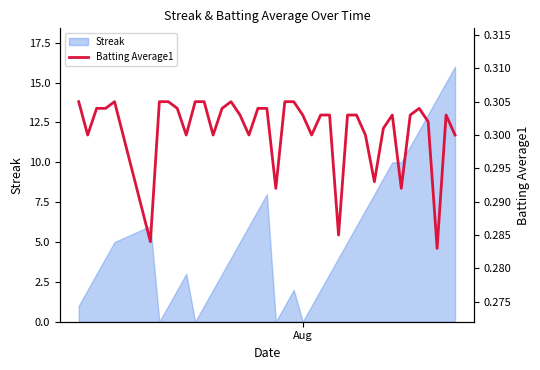

True or false: the data has more than 1 interior local peaks.

True